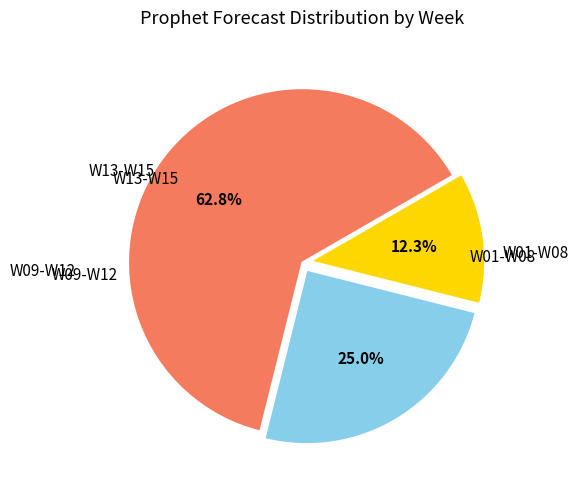

Is there a majority slice in this chart?

Yes